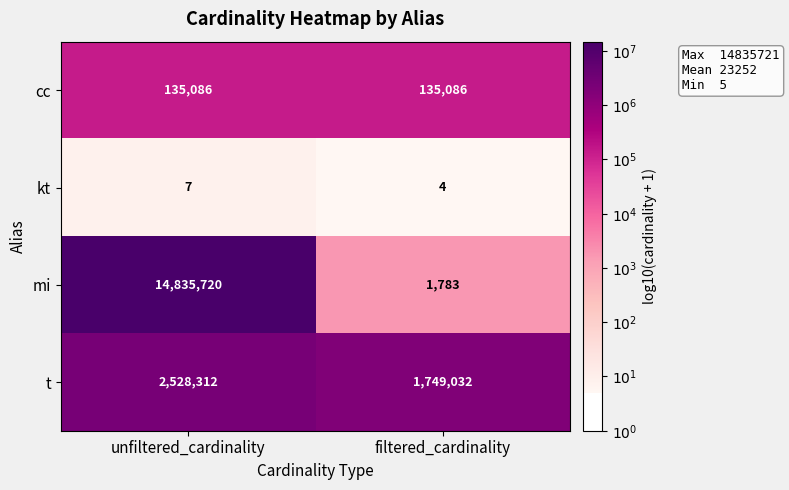

Which series has the largest range (max minus min)?

mi